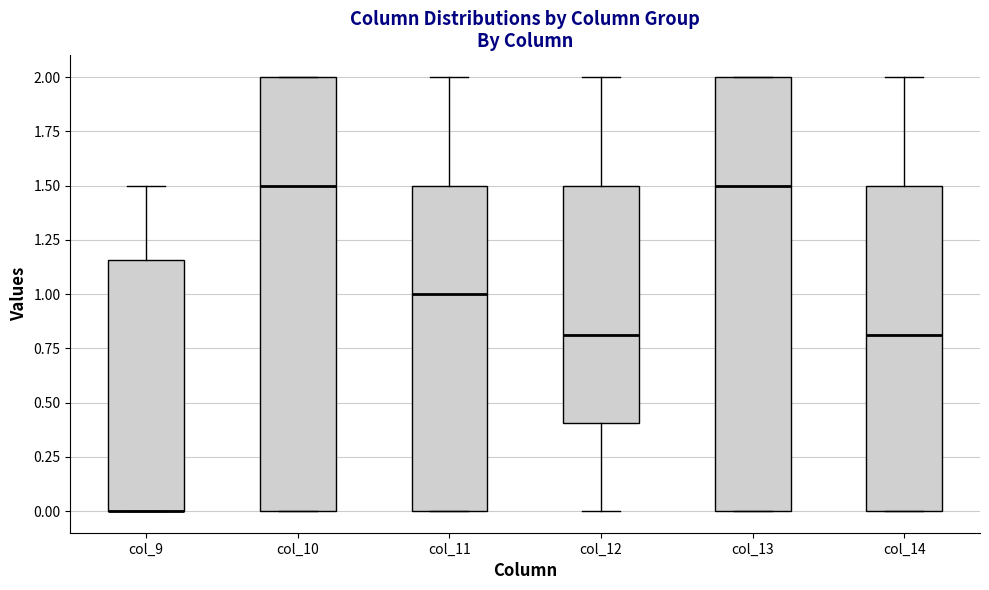

Reading left to right, read every box against the y-axis: the position of its median line, the range the box covers, and the ends of its whiskers. The values are not printed on the chart, so give them approximately, as read against the axis.

col_9: median 0.00 (drawn on the box's lower edge), box 0.00 to 1.15, whiskers 0.00 to 1.50
col_10: median 1.50, box 0.00 to 2.00, whiskers 0.00 to 2.00
col_11: median 1.00, box 0.00 to 1.50, whiskers 0.00 to 2.00
col_12: median 0.80, box 0.40 to 1.50, whiskers 0.00 to 2.00
col_13: median 1.50, box 0.00 to 2.00, whiskers 0.00 to 2.00
col_14: median 0.80, box 0.00 to 1.50, whiskers 0.00 to 2.00